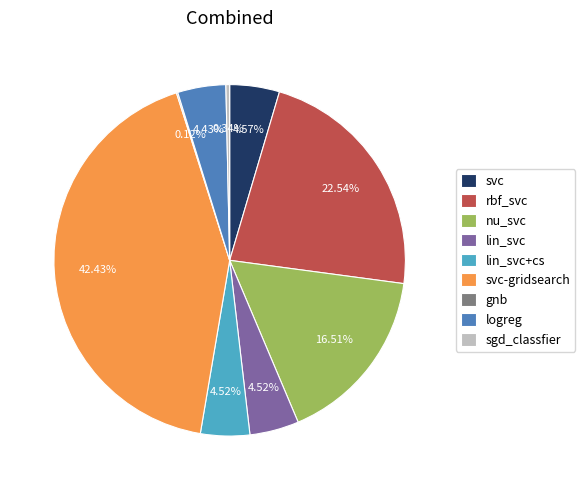

To the nearest percent, what percentage of the pie is lin_svc+cs?

5%